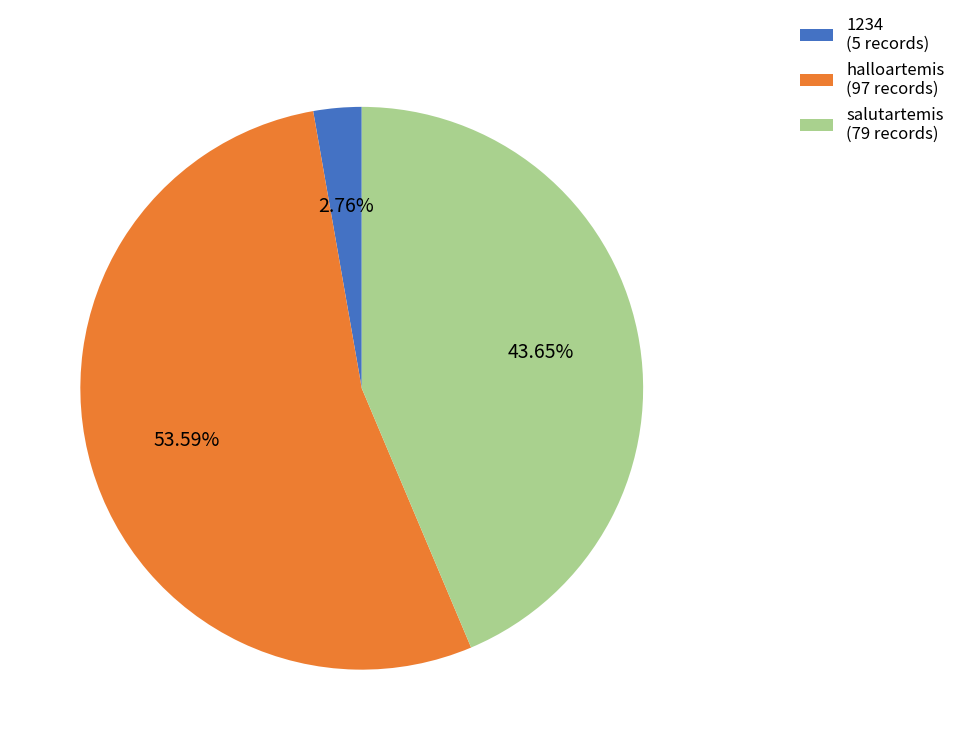

What percentage is the salutartemis slice, to the nearest percent?

44%